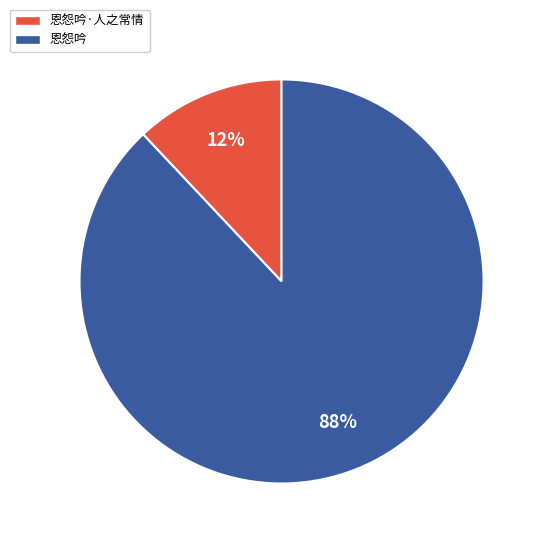

Rank the categories by value from lowest to highest.

恩怨吟·人之常情, 恩怨吟